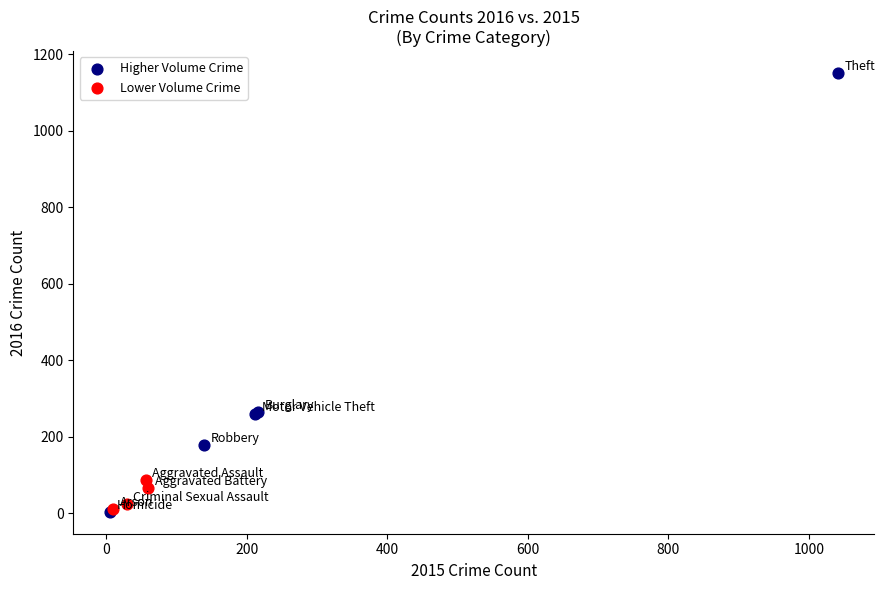

Which series has the widest spread of Y values?

Higher Volume Crime